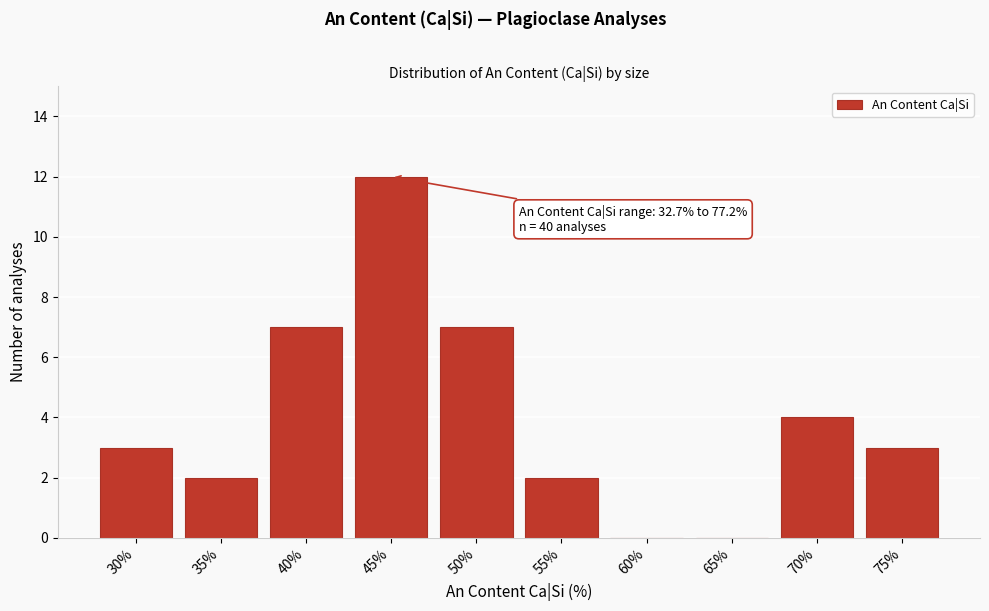

Reading left to right, what are all the values shown in this chart?

30%=3	35%=2	40%=7	45%=12	50%=7	55%=2	60%=0	65%=0	70%=4	75%=3